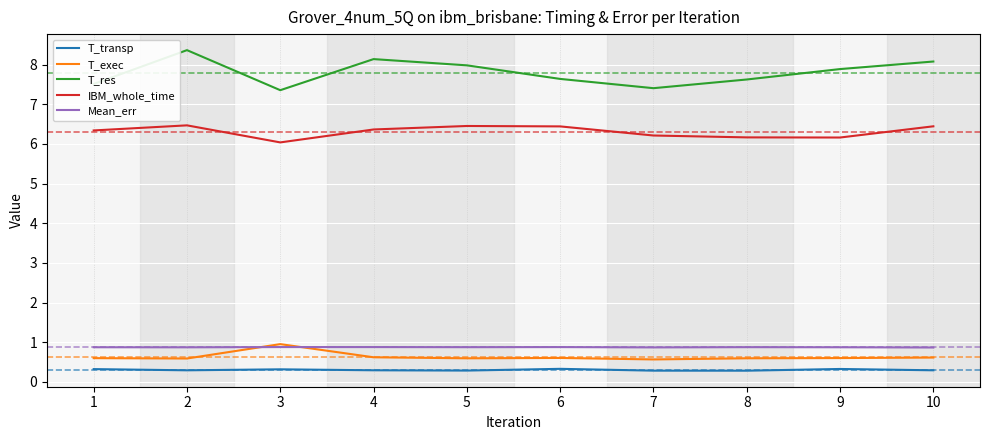

How many lines are shown in the chart?

5